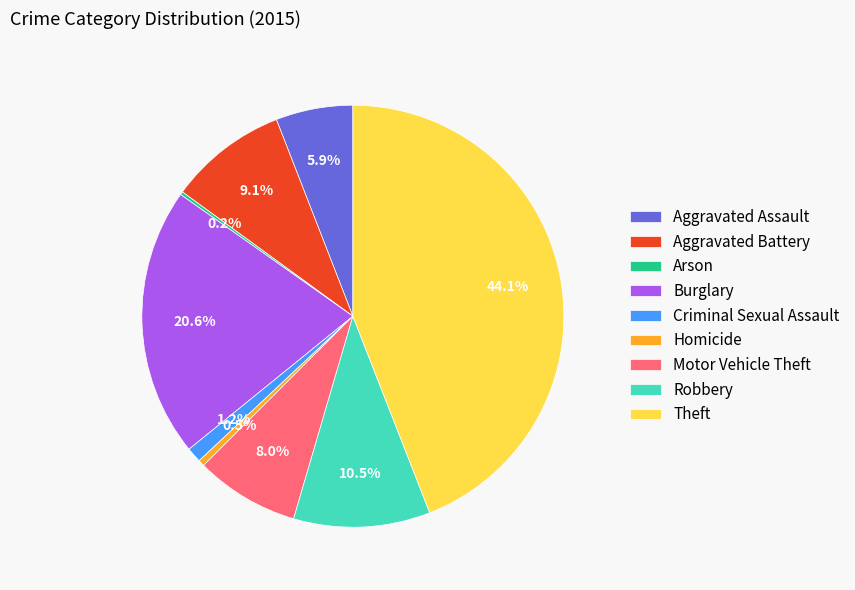

Between Criminal Sexual Assault and Homicide, which is larger?

Criminal Sexual Assault